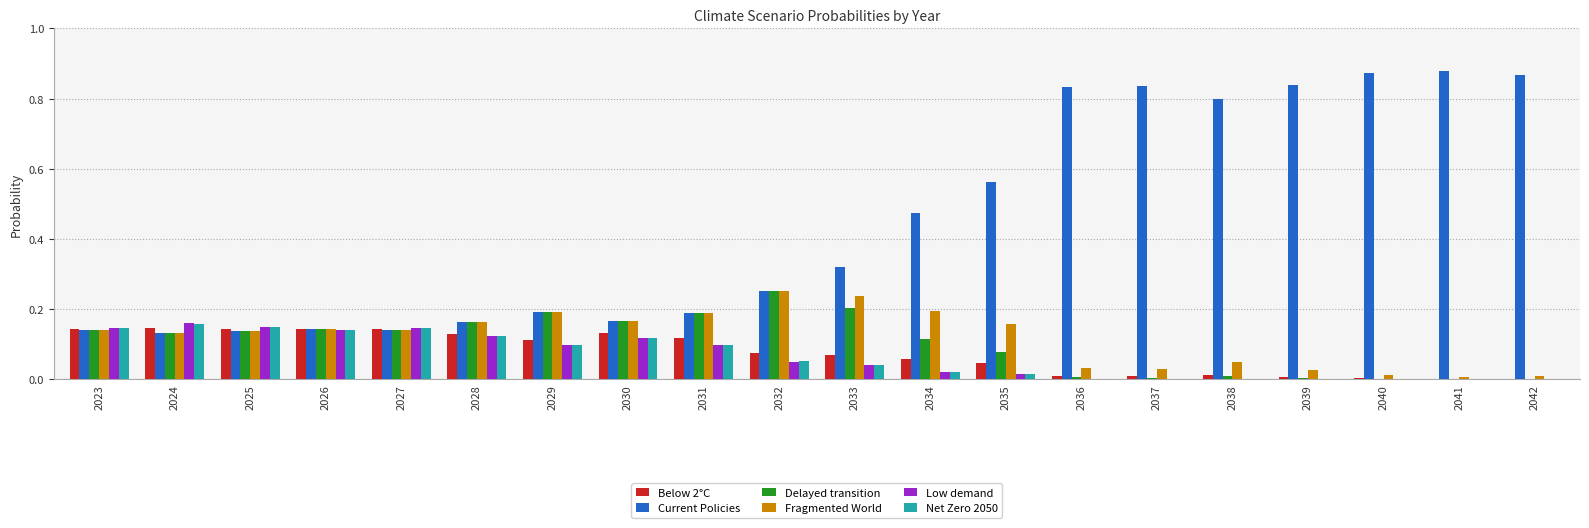

Is it true that Low demand equals 0.2 at 2030?

False